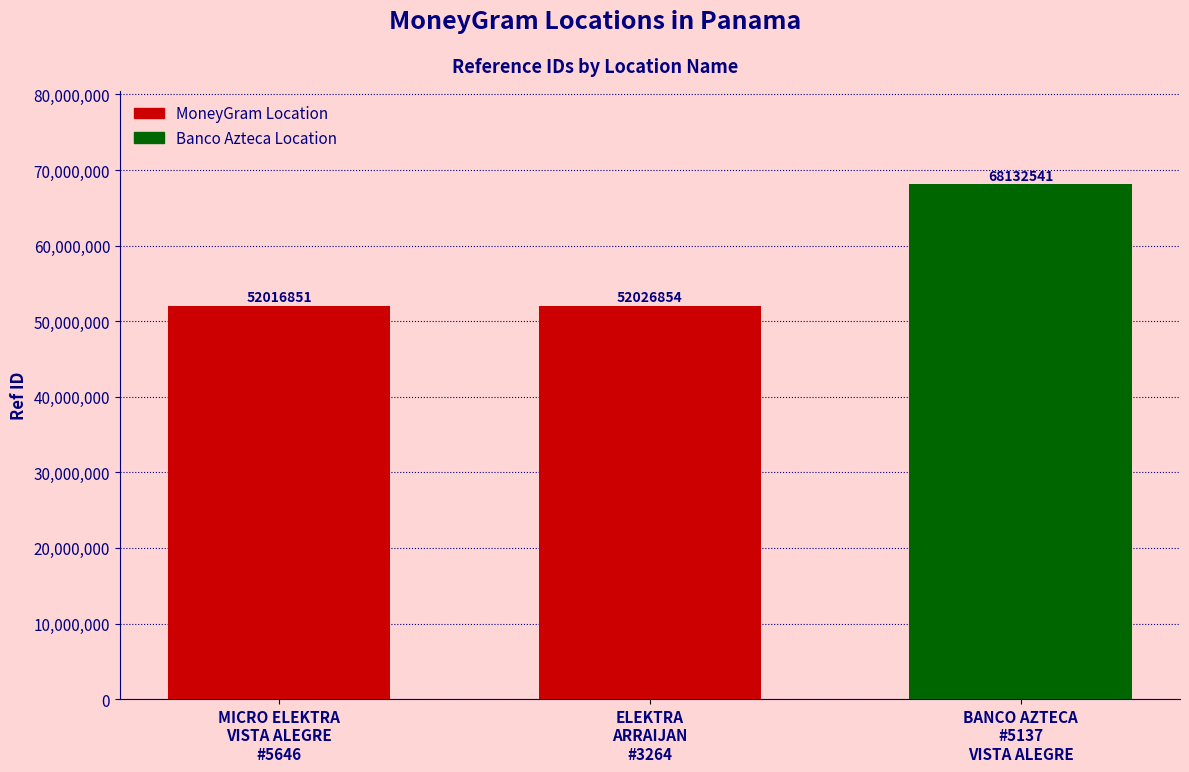

Which category has the lowest value across all series?

MICRO ELEKTRA
VISTA ALEGRE
#5646